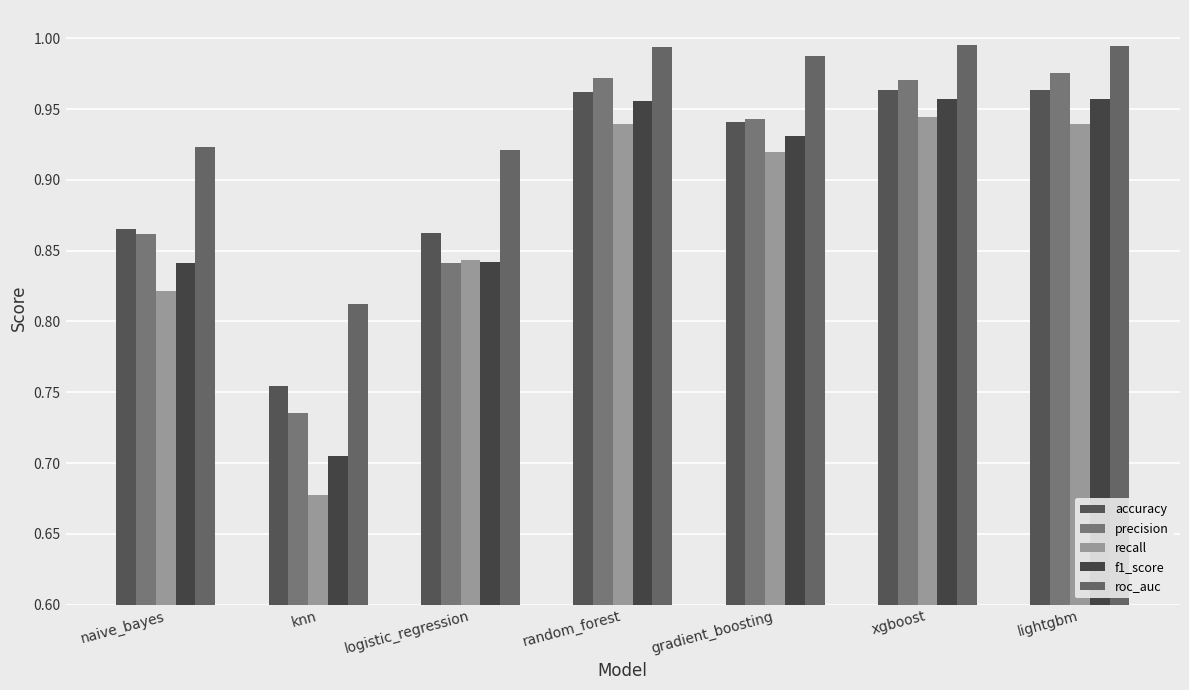

Count the number of categories in the chart.

7